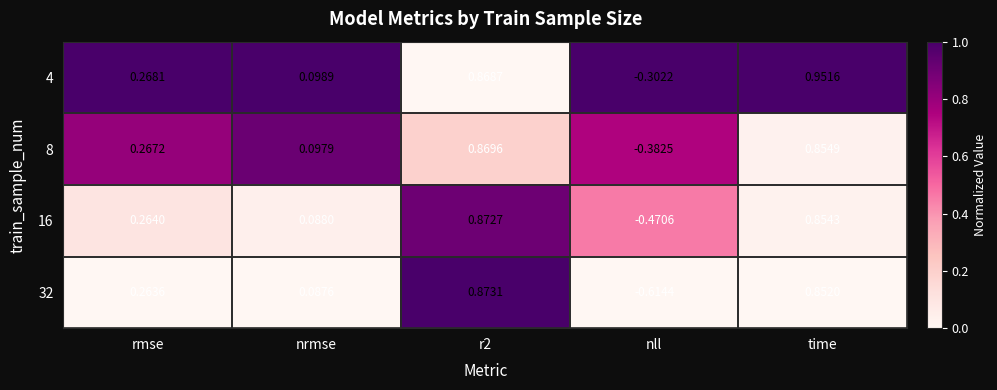

At which label does 8 reach its minimum?

nll